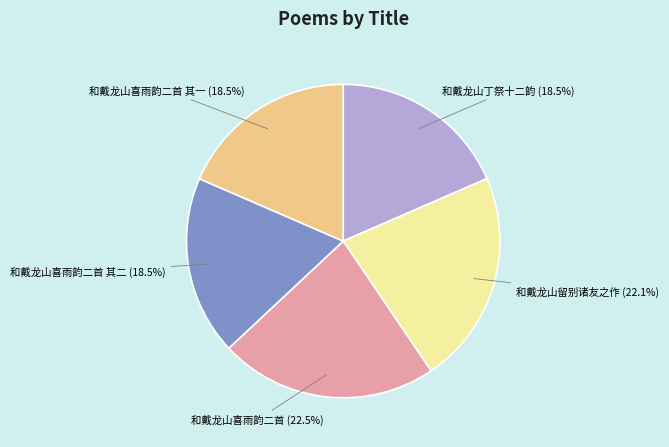

To the nearest percent, what is the average slice percentage?

20%